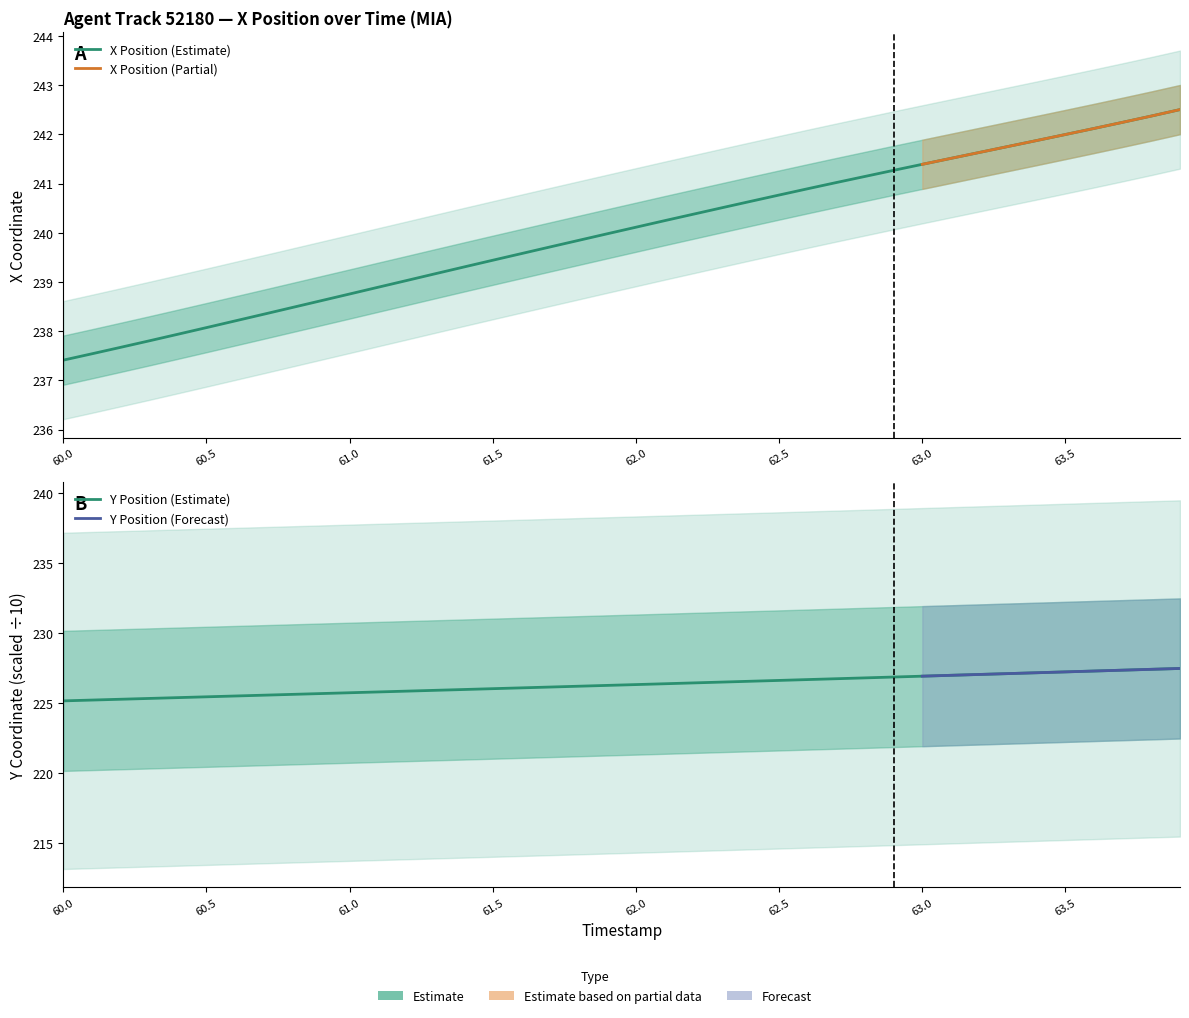

True or false: Y and X cross at least once.

False